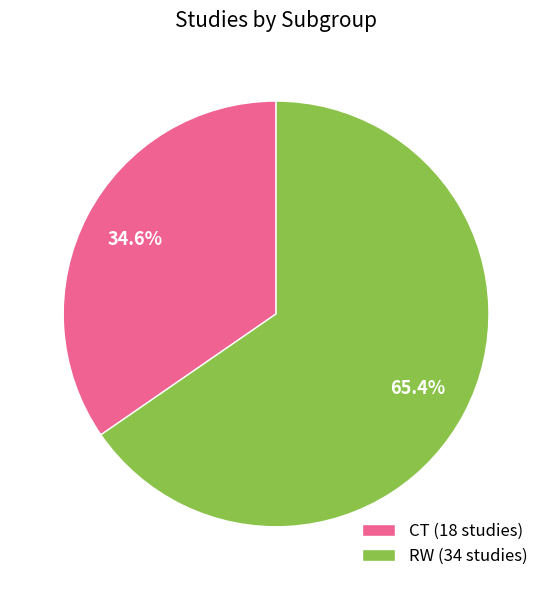

Rank the categories by value from highest to lowest.

RW, CT